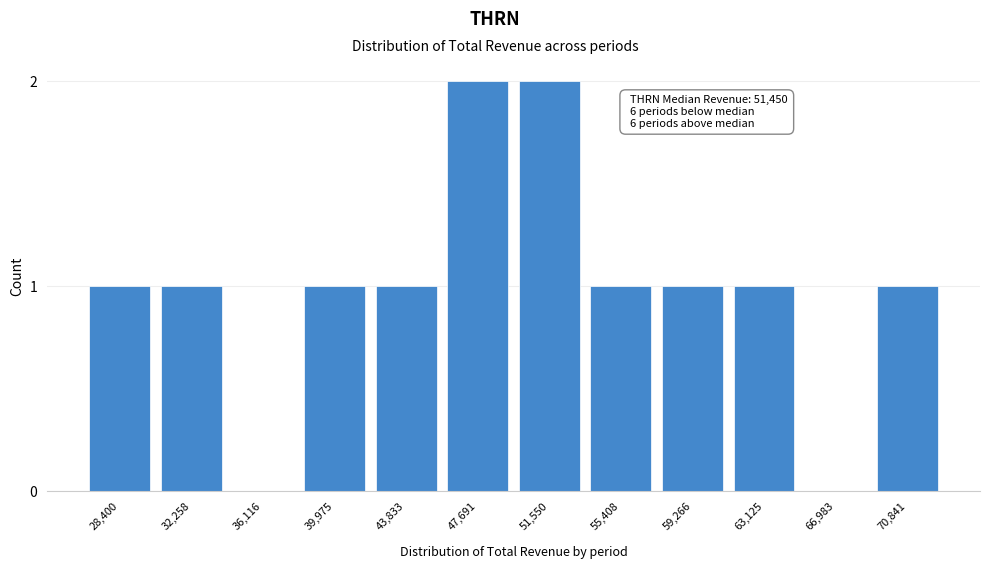

Reading right to left, extract all data points from this chart.

70,841=1	66,983=0	63,125=1	59,266=1	55,408=1	51,550=2	47,691=2	43,833=1	39,975=1	36,116=0	32,258=1	28,400=1